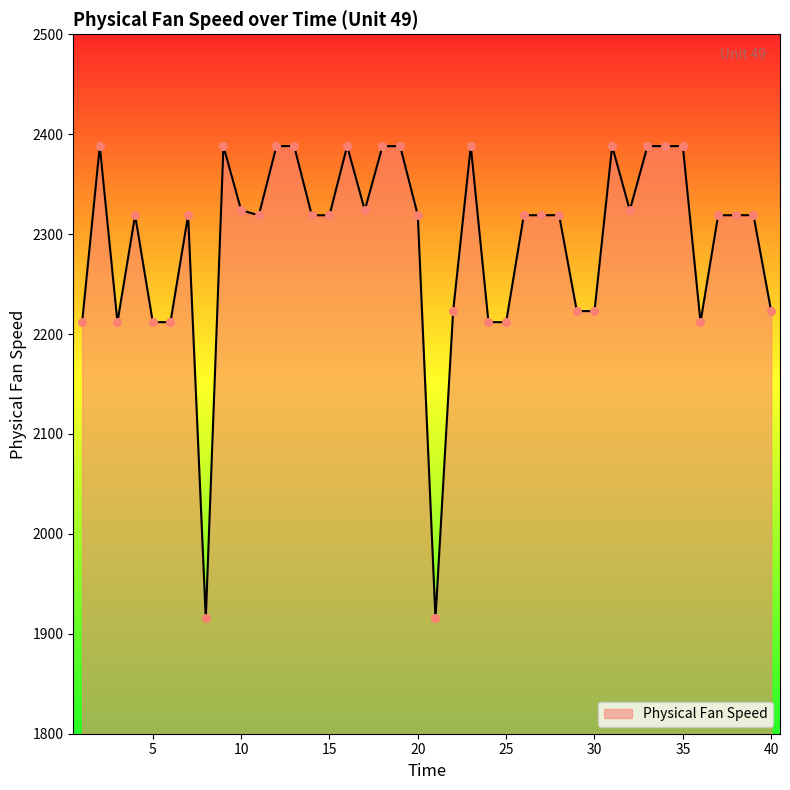

What is the difference between the maximum and minimum values?

472.8